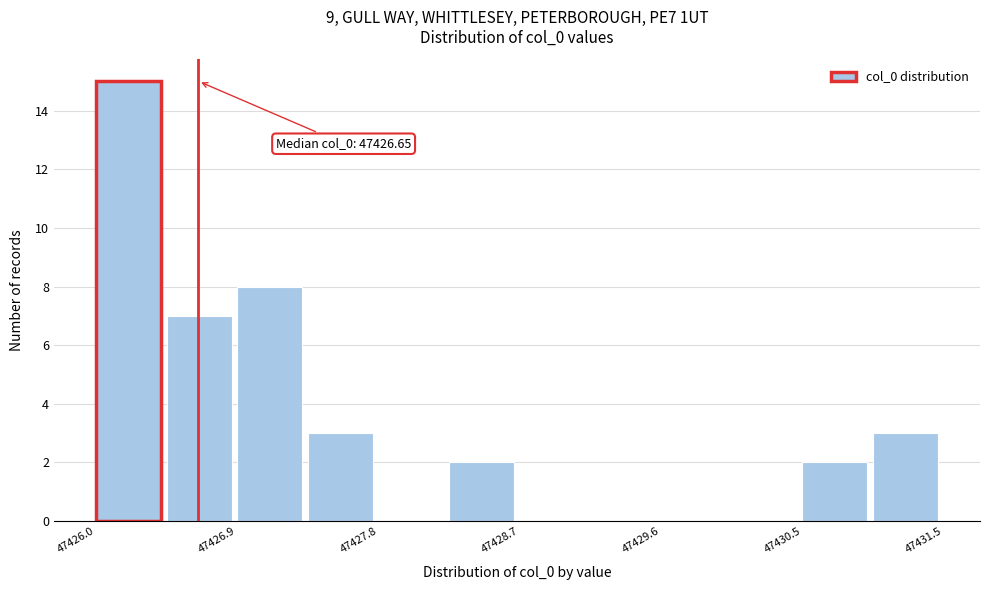

Over which range of the x-axis is the bar tallest?

47426.0 to 47426.4